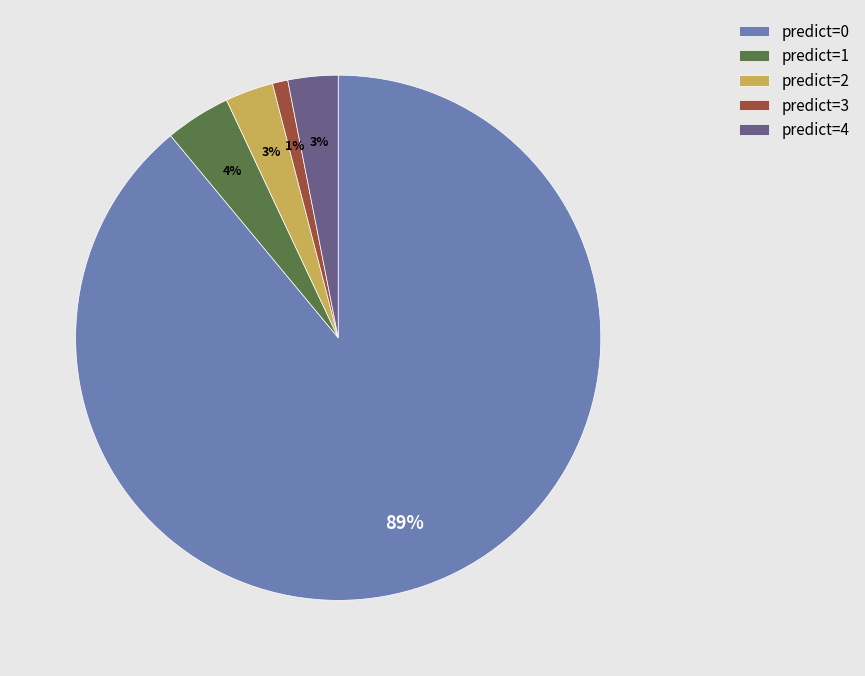

To the nearest percent, what is the average slice percentage?

20%